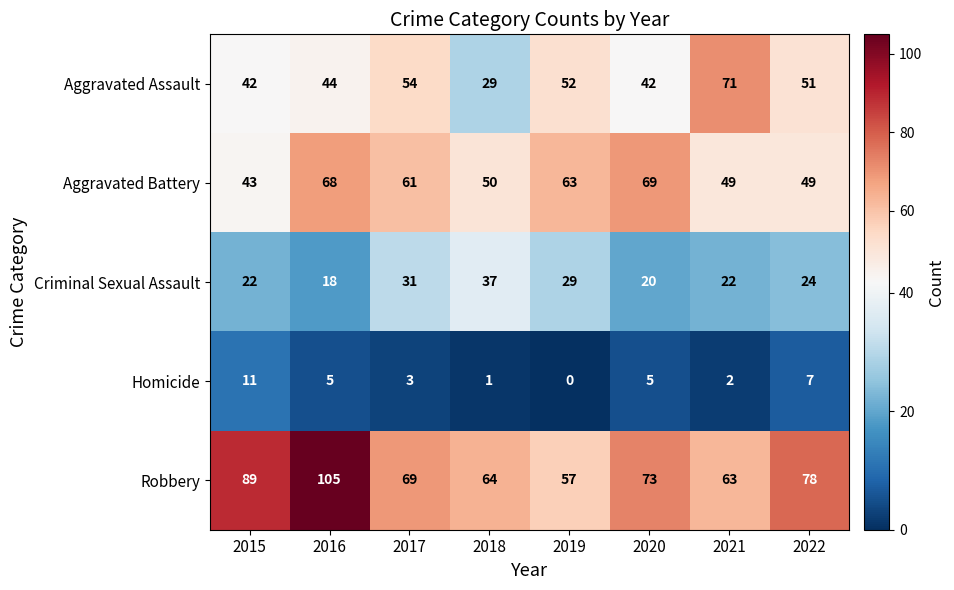

What is the spread (max minus min) of values at 2017?

66